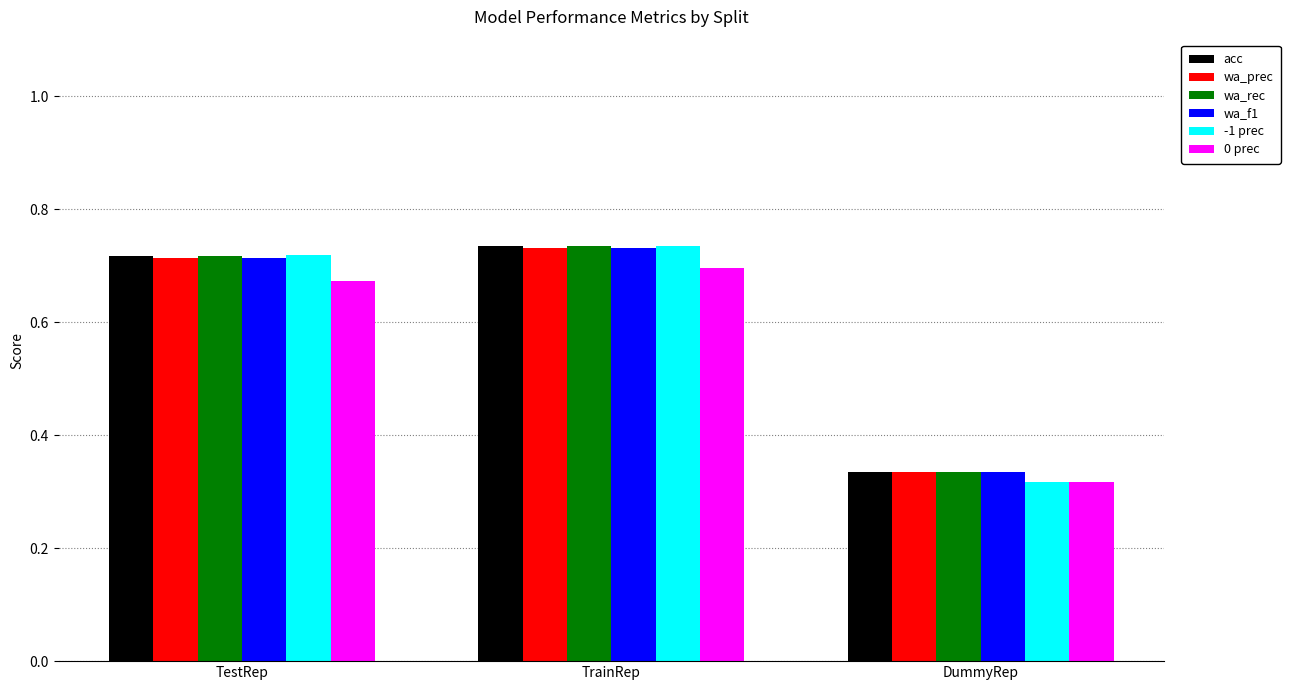

The value of wa_rec at TestRep is 1.1. True or false?

False